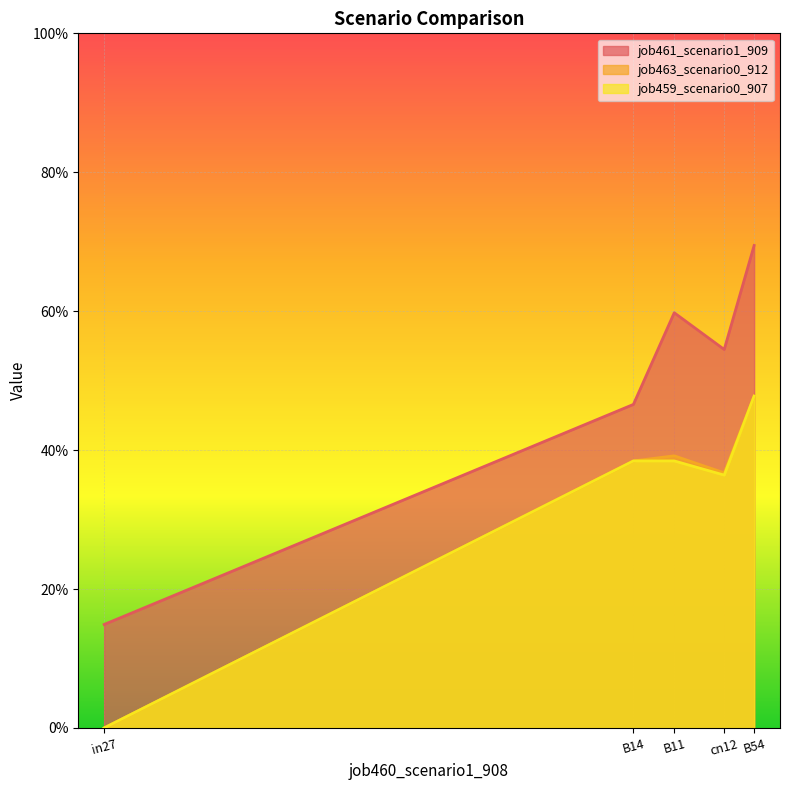

True or false: job463_scenario0_912 has more than 2 points higher than both neighbors.

False